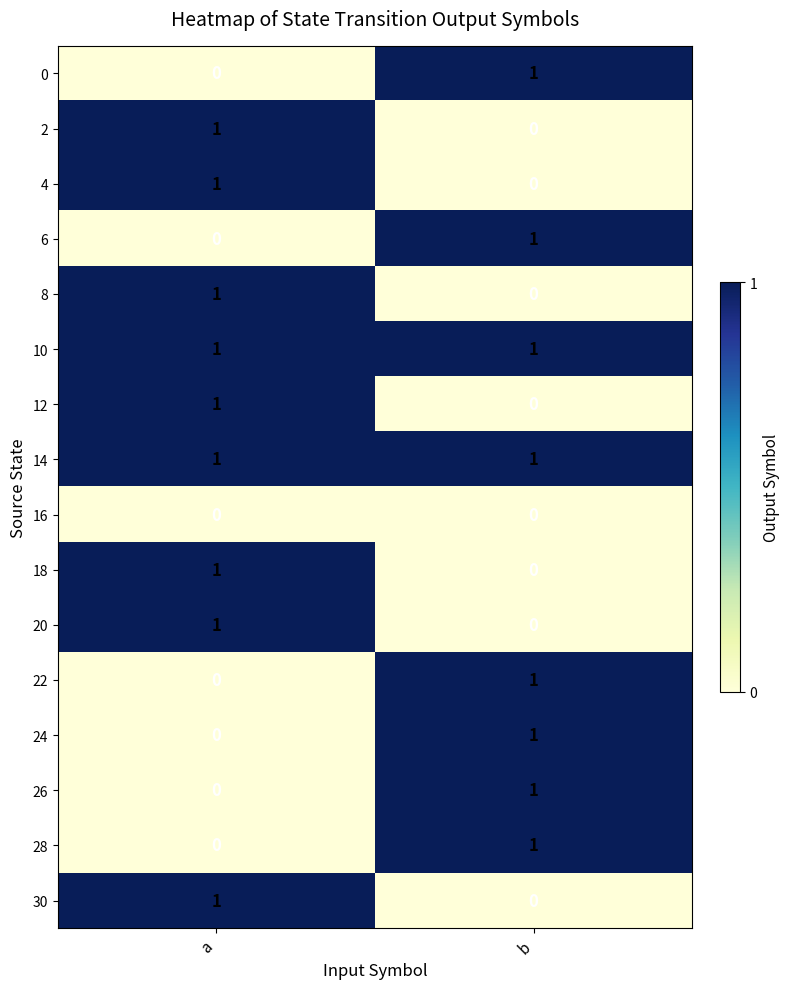

The 10 series shows 1 at b. True or false?

True